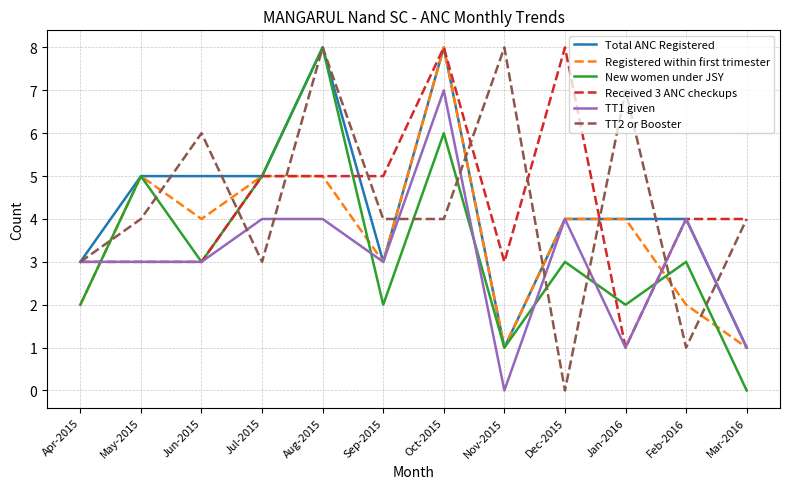

What is the difference between the Received 3 ANC checkups values at Dec-2015 and Jul-2015?

3